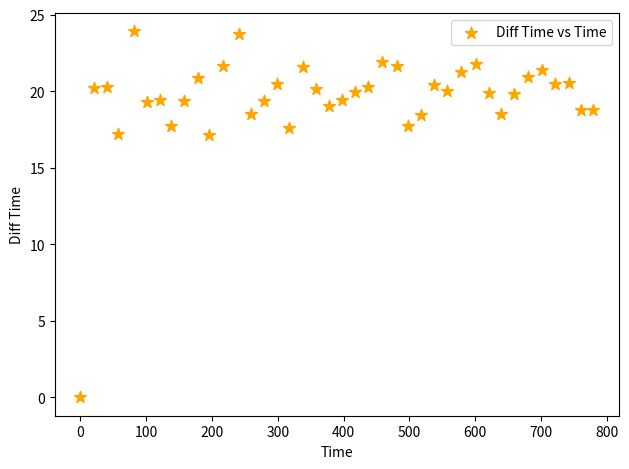

What is the range of Y values (max minus min)?

23.9